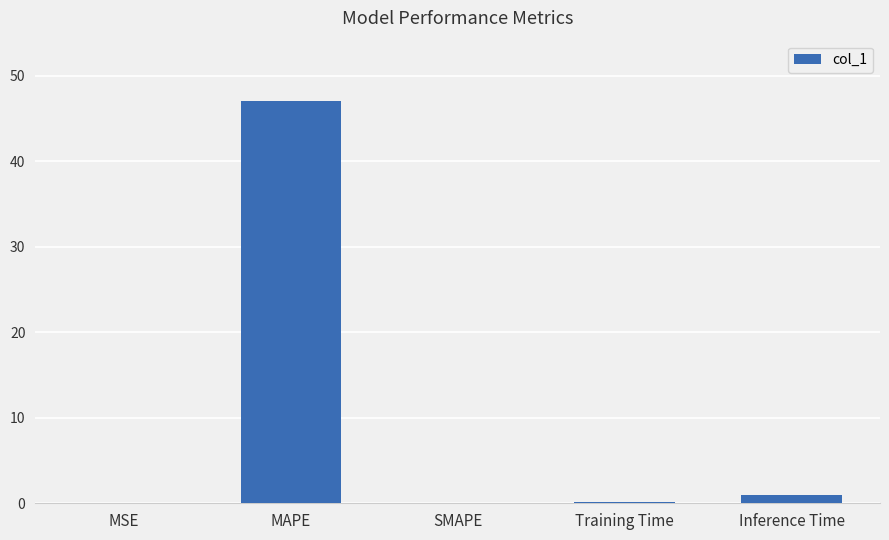

What is the sum of all values?

48.2